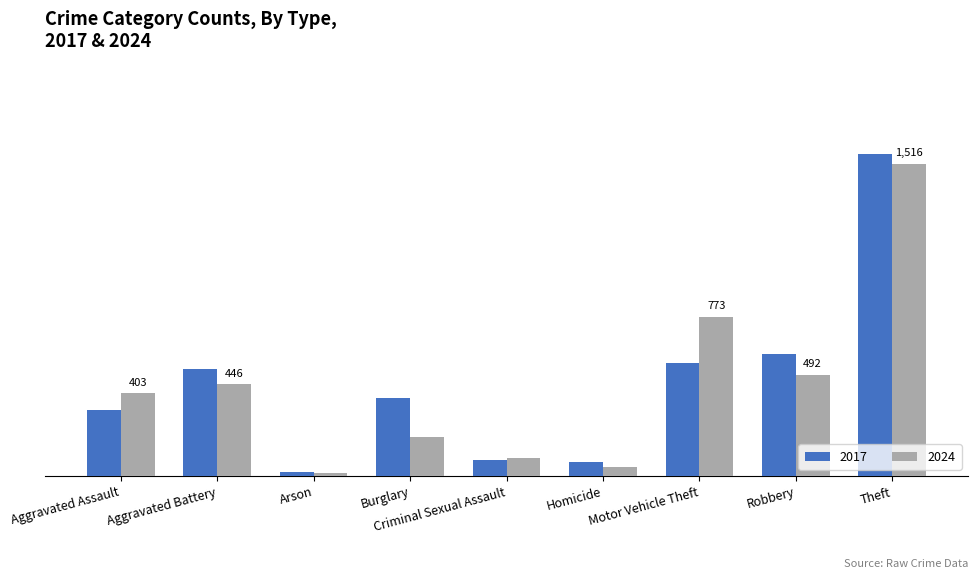

Where does the 2017 series first go above 381?

Aggravated Battery